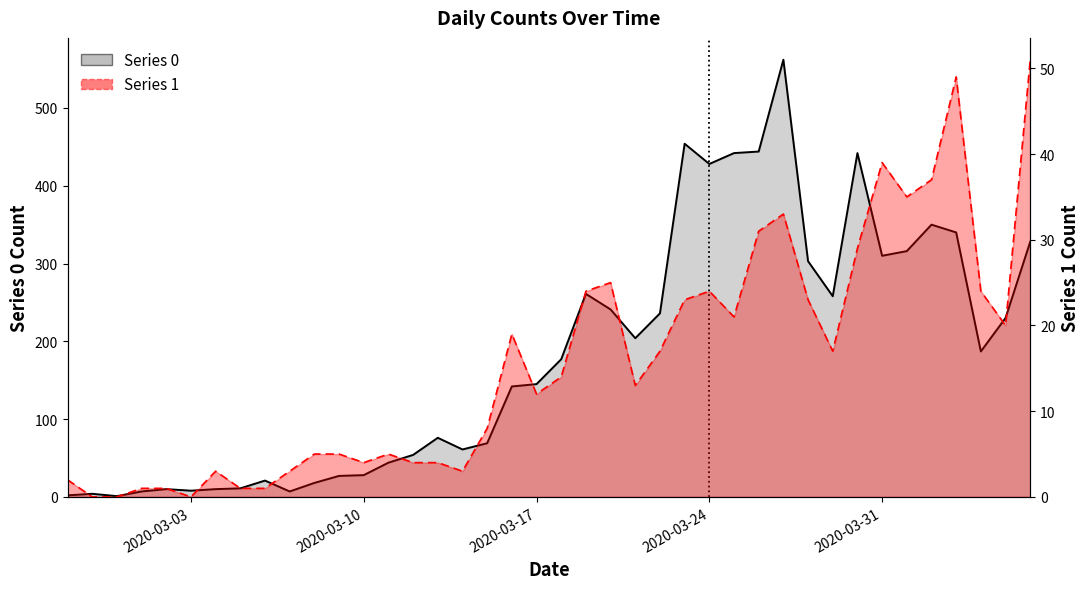

What is the label of the 5th point from the left?

2020-03-02